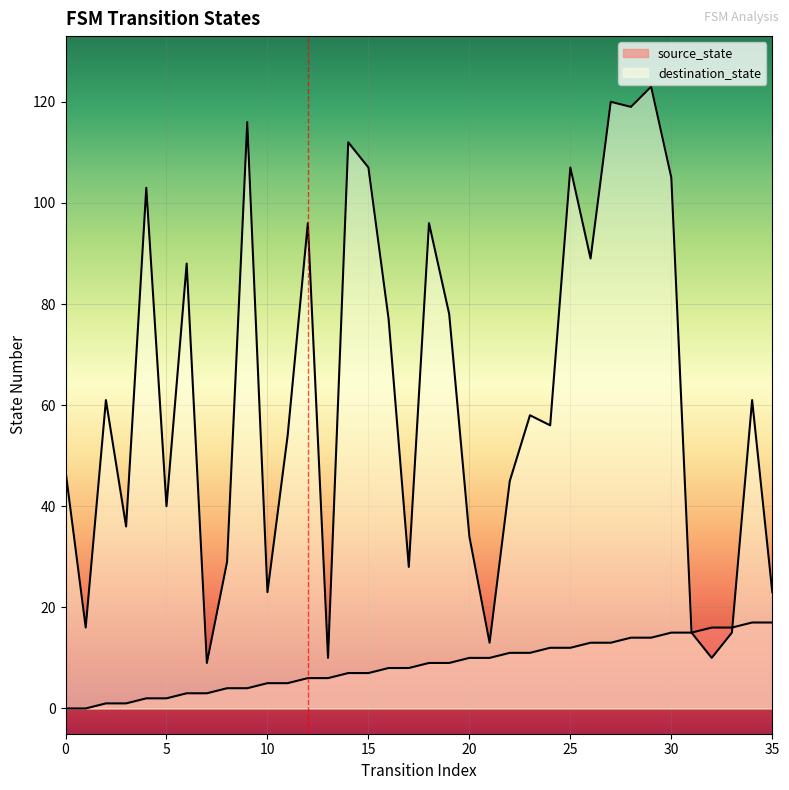

At which label does source_state first exceed 9?

20